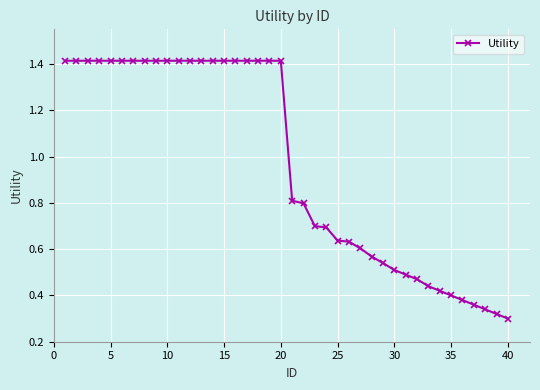

How many values are between 0 and 1?

20